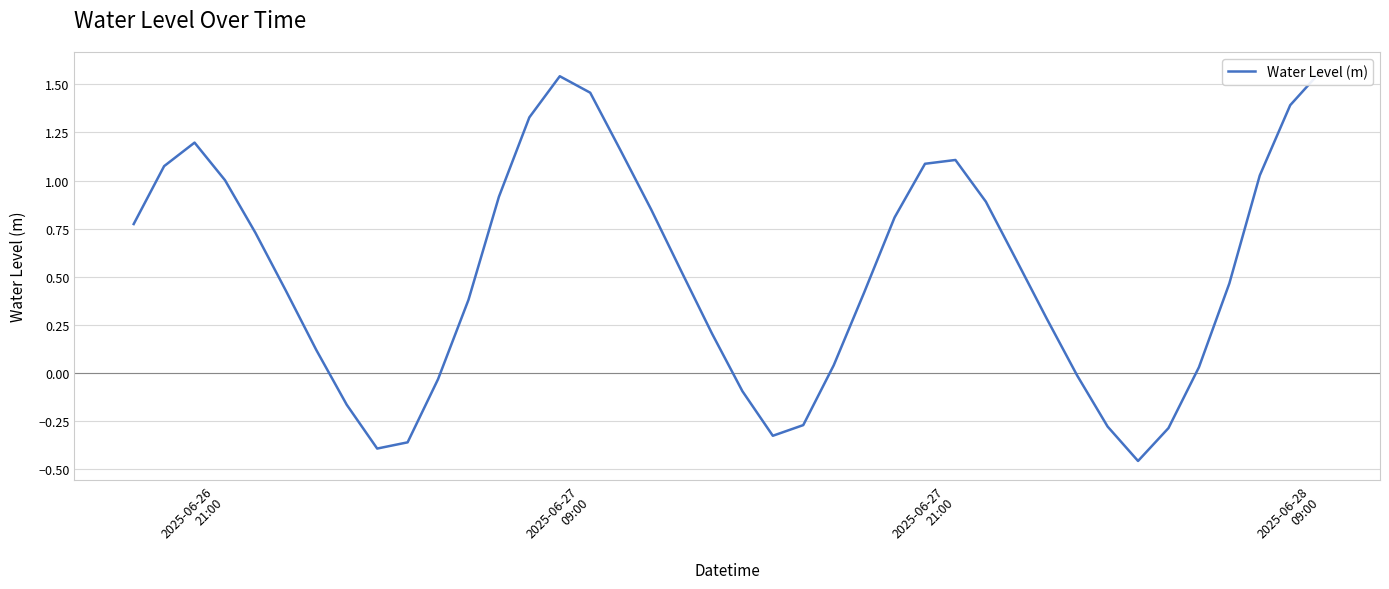

What is the value of the 3rd point from the left?

1.2